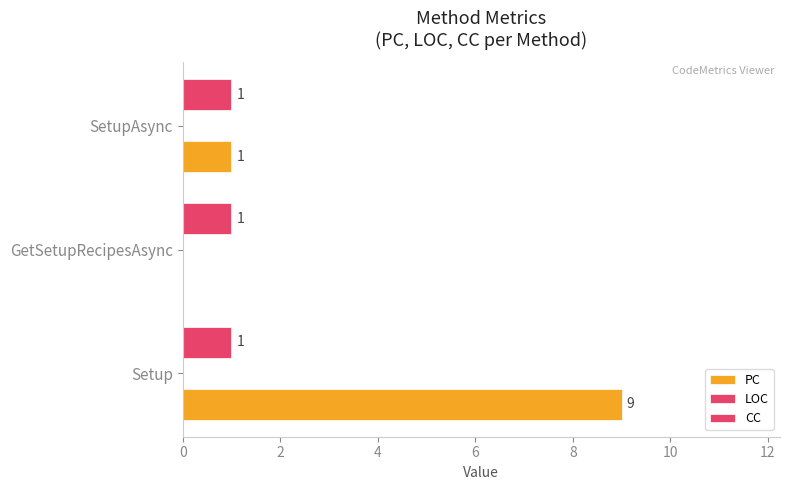

Count the number of categories in the chart.

3